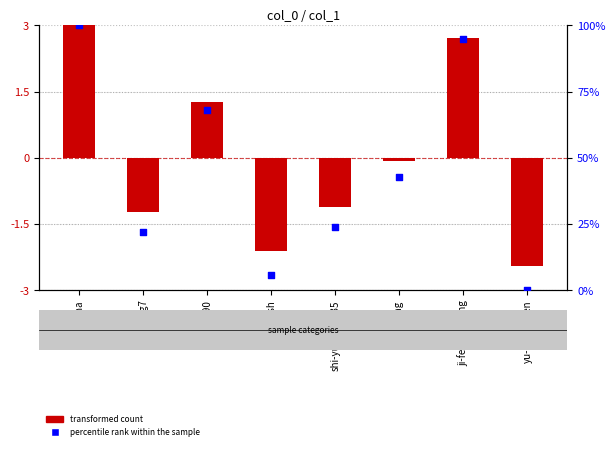

What are all the series names shown in the legend?

transformed count, percentile rank within the sample